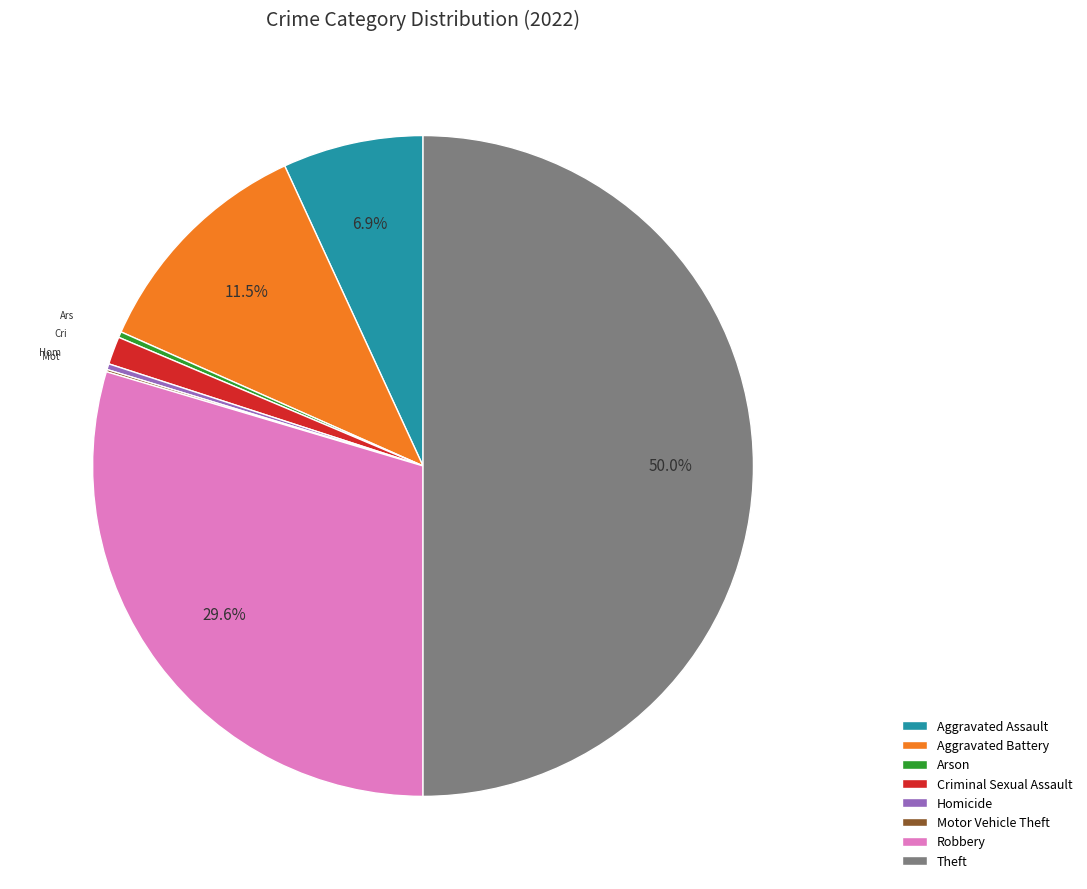

Do Theft and Criminal Sexual Assault together represent more than half of the pie?

Yes